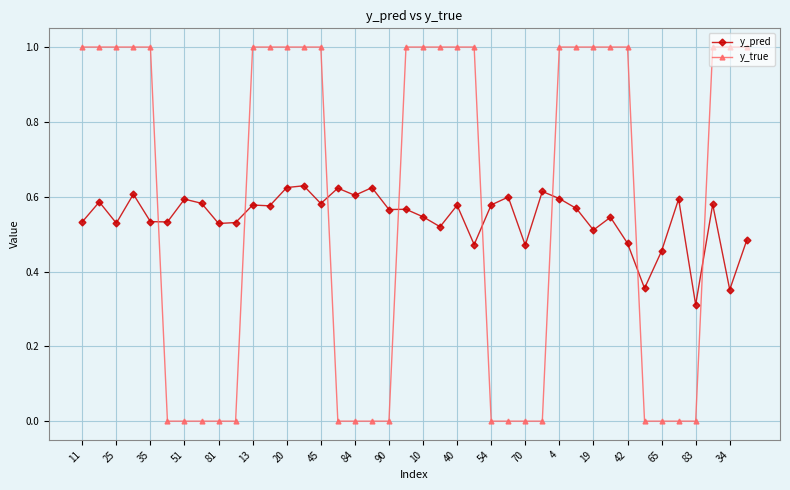

List the series in order of their peak value, lowest first.

y_pred, y_true